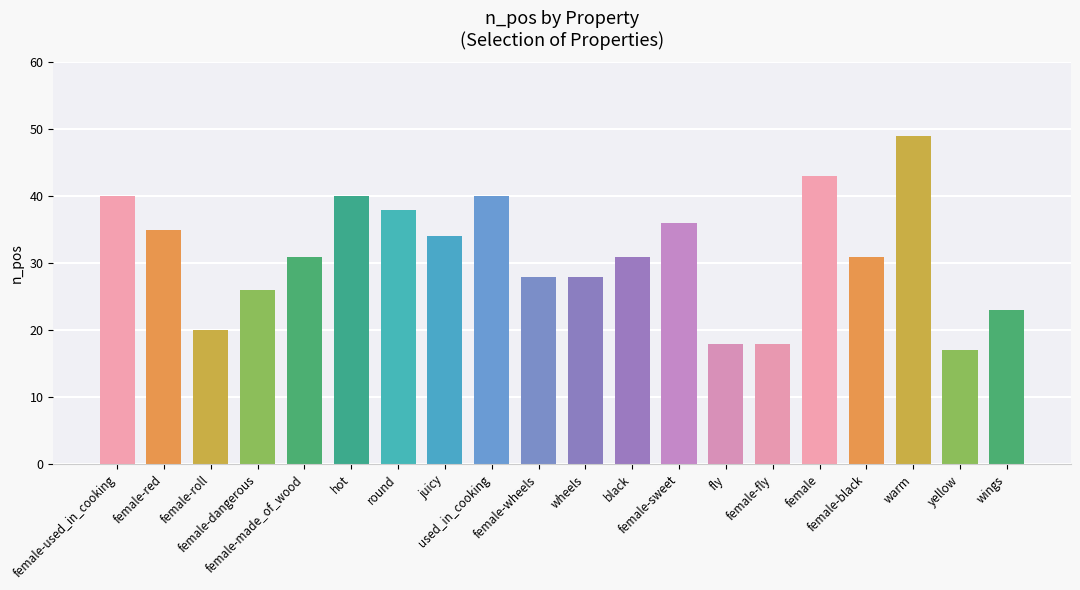

True or false: the data shows 20 at female-black.

False